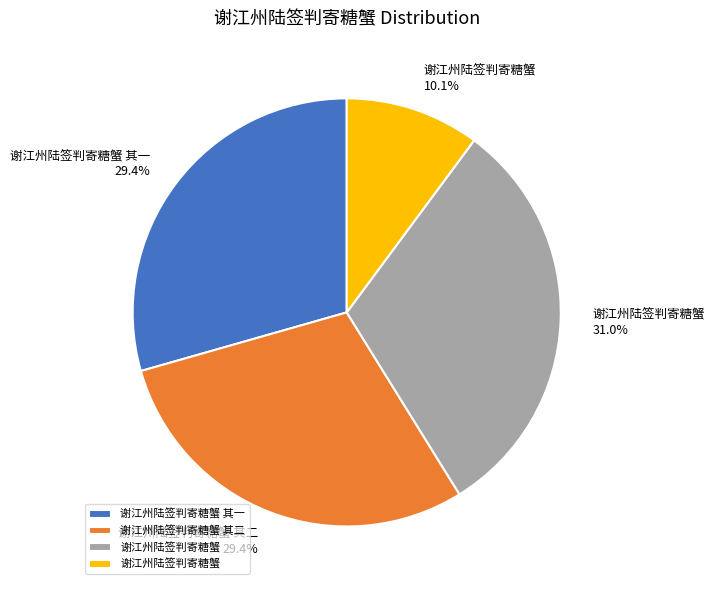

Does any single category account for the majority?

No